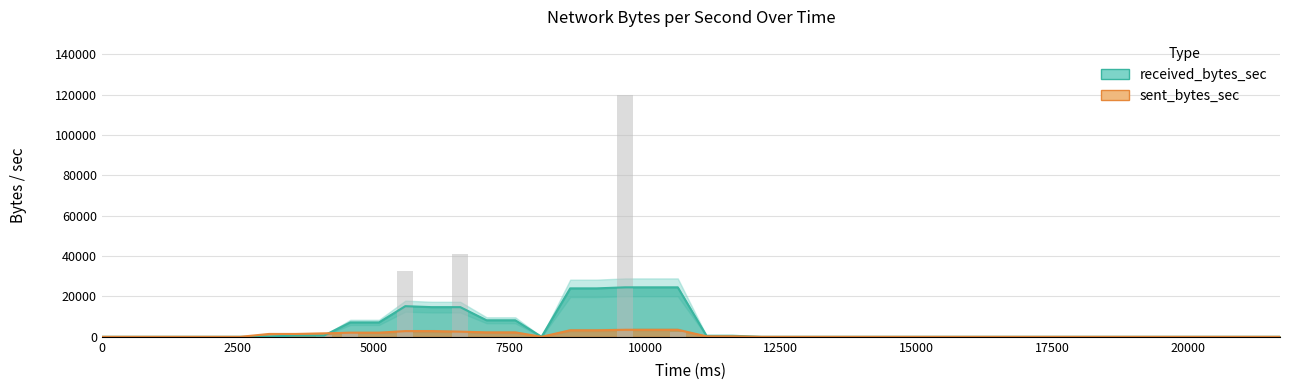

List the labels in order of value, largest first.

9636, 6600, 5588, 10604, 4576, 4092, 0, 2552, 3080, 3564, 5104, 6072, 7084, 7612, 8096, 8624, 9108, 10120, 11132, 11616, 12144, 12628, 13156, 13640, 14168, 14652, 15180, 15664, 16192, 16676, 17160, 17688, 18172, 18700, 19184, 19712, 20196, 20680, 21208, 21692